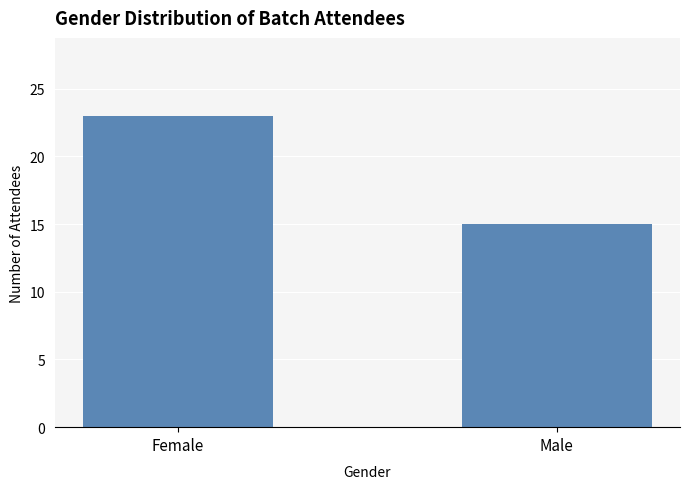

Read the value at Female.

23